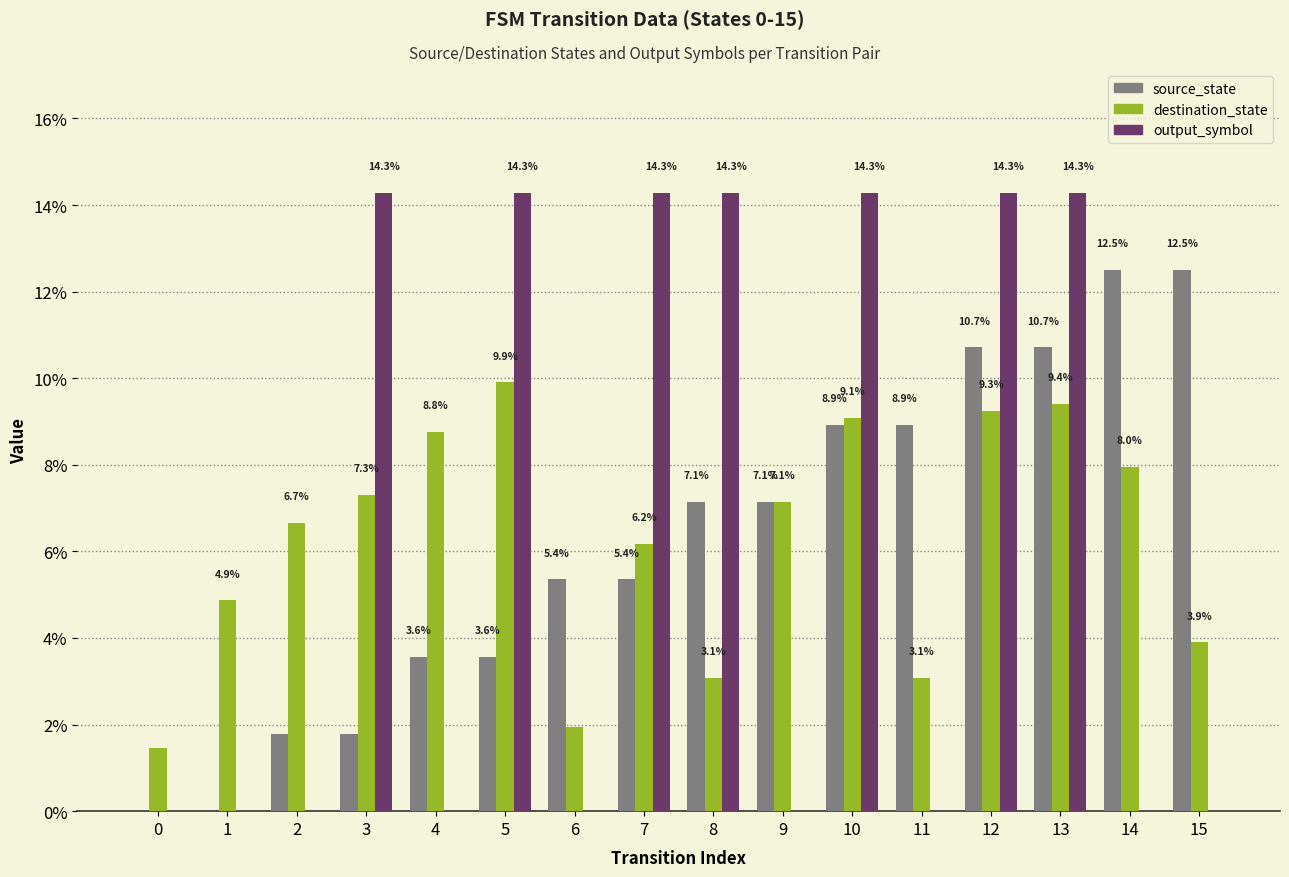

What is the sum of all source_state values?

100.0